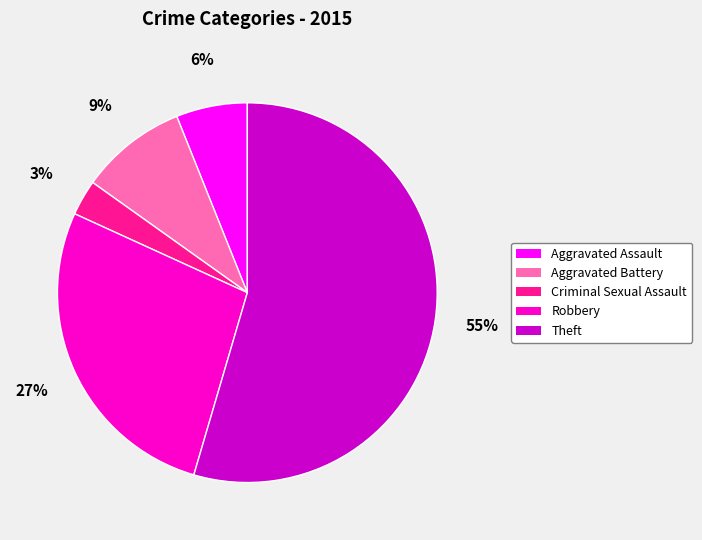

To the nearest percent, what is the average slice percentage?

20%